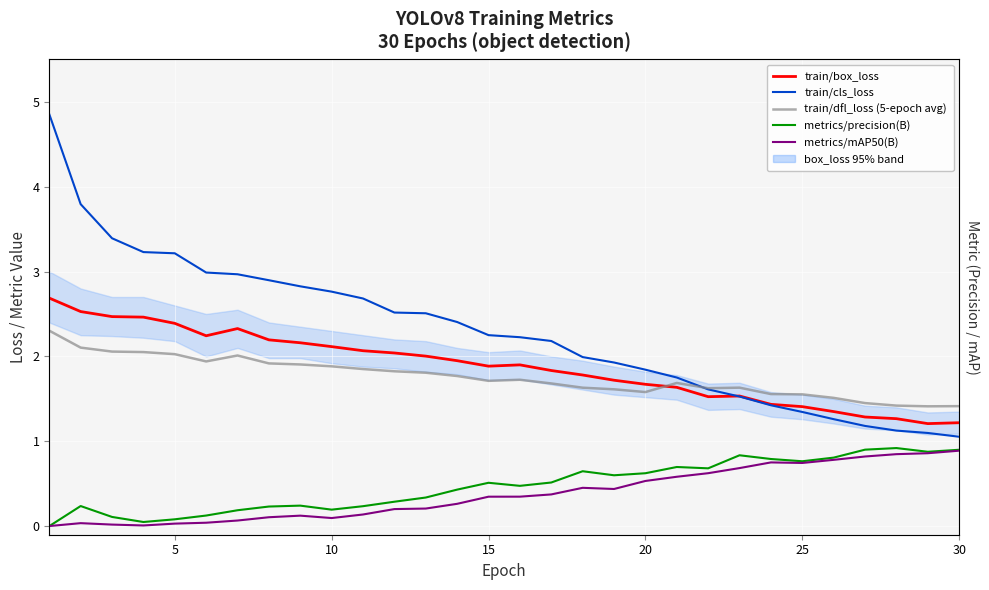

The value of metrics/mAP50(B) at 5 is 0.0. True or false?

False